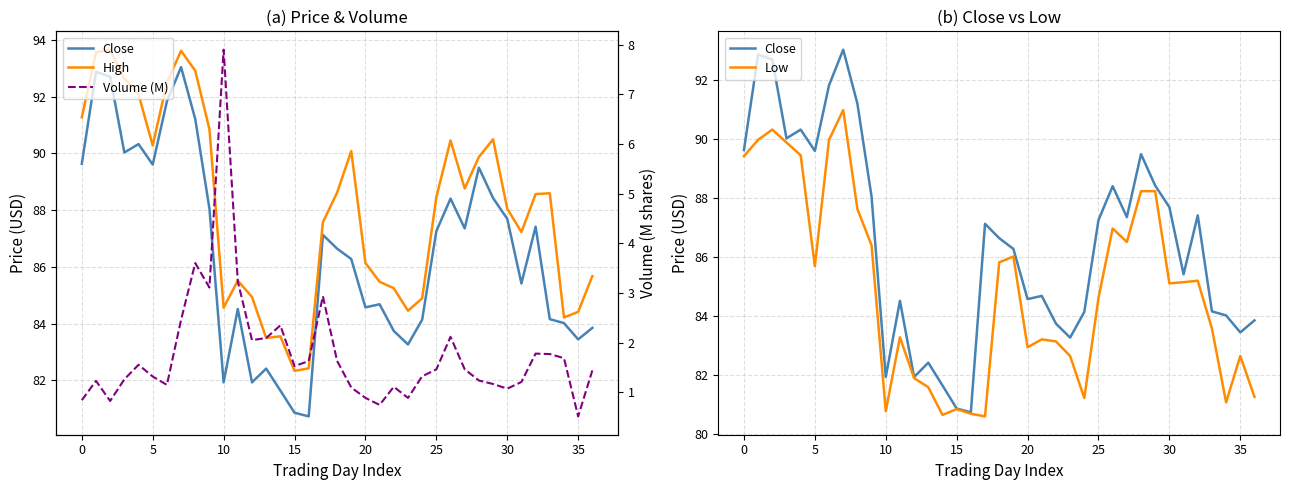

In High, how many points are lower than both neighbors (excluding endpoints)?

8